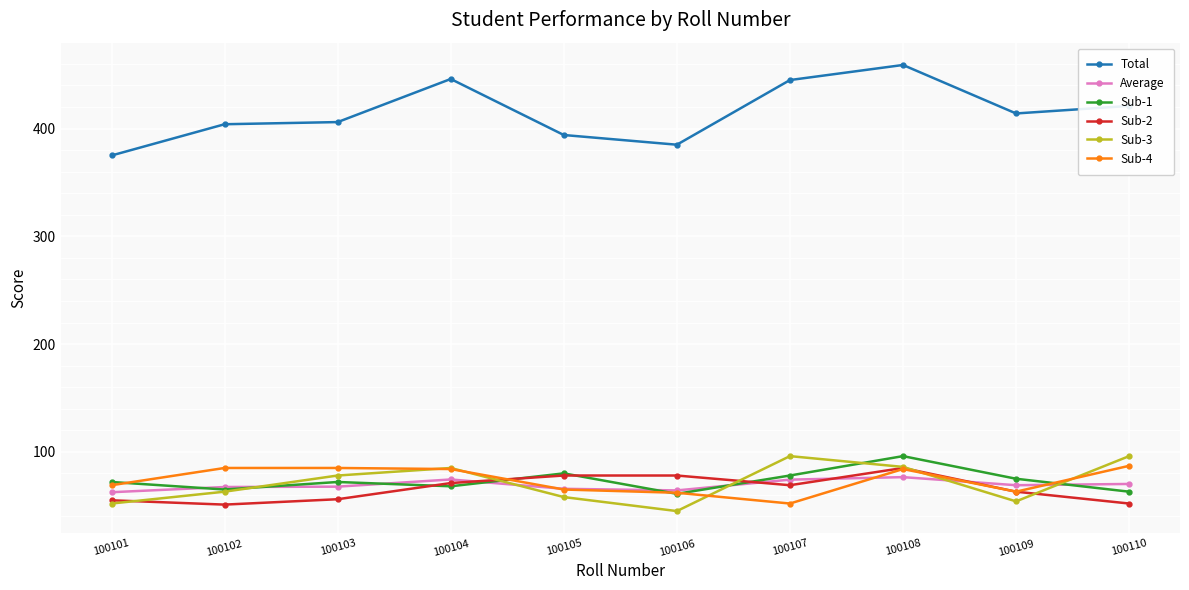

What is the lowest value of the Total series?

375.0